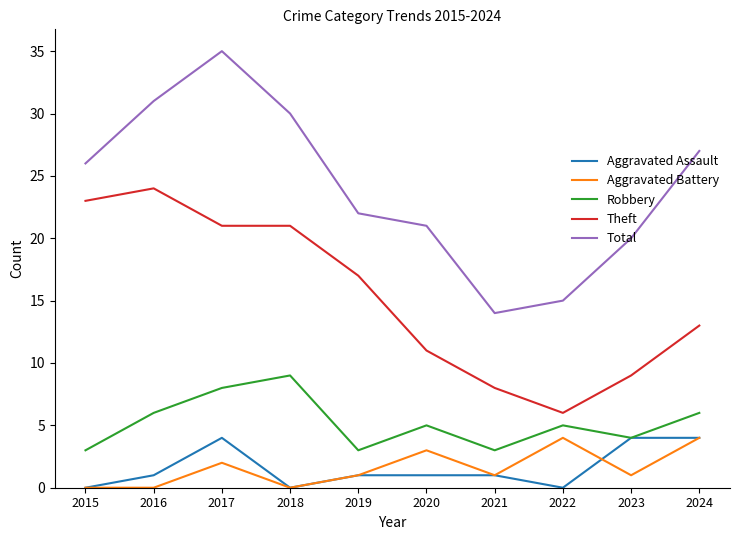

What is the difference between the highest and lowest values at 2018?

30